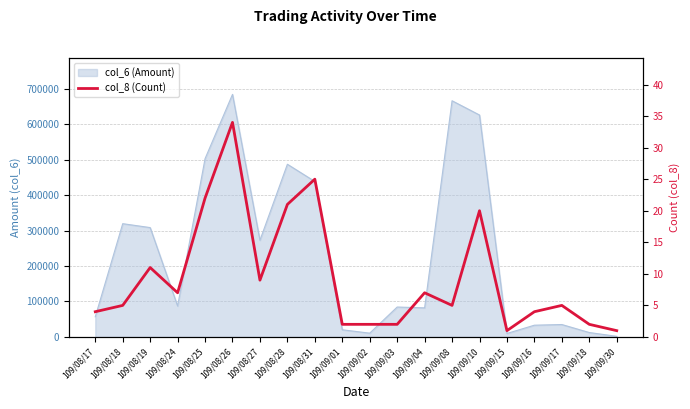

The chart shows a value of 5 at 109/09/17. True or false?

True